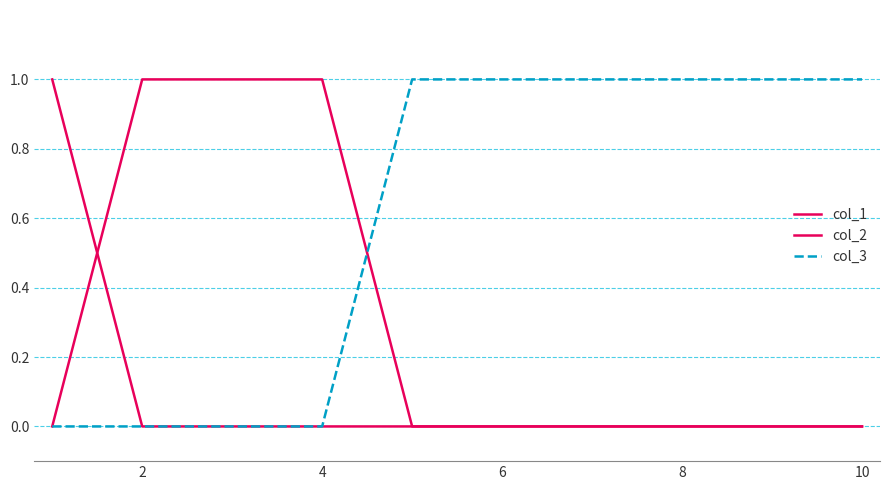

True or false: col_1 has more than 0 points higher than both neighbors.

False